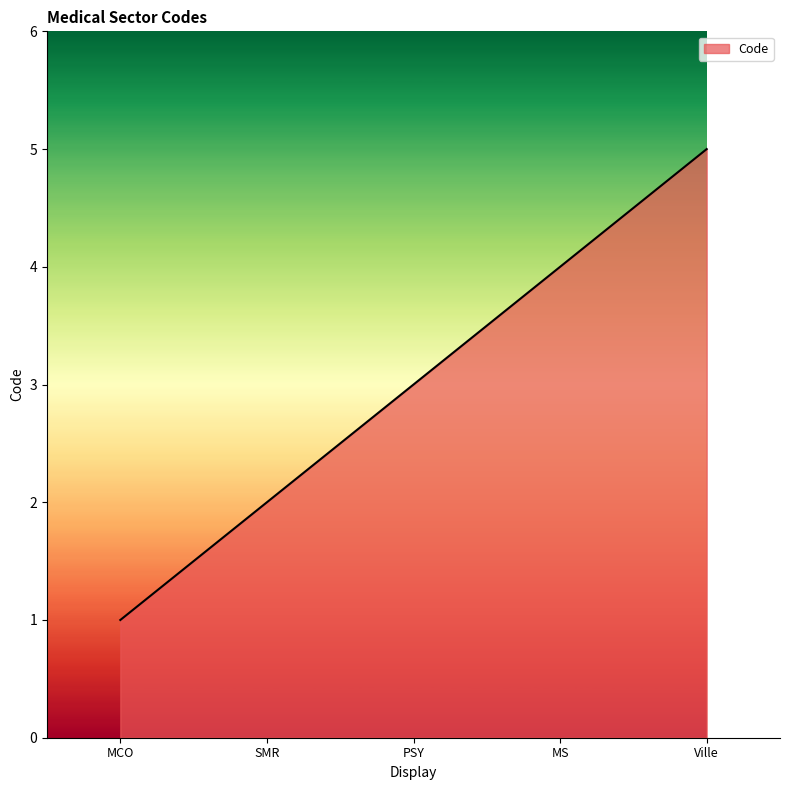

Reading left to right, transcribe all the data shown in this chart.

1	2	3	4	5